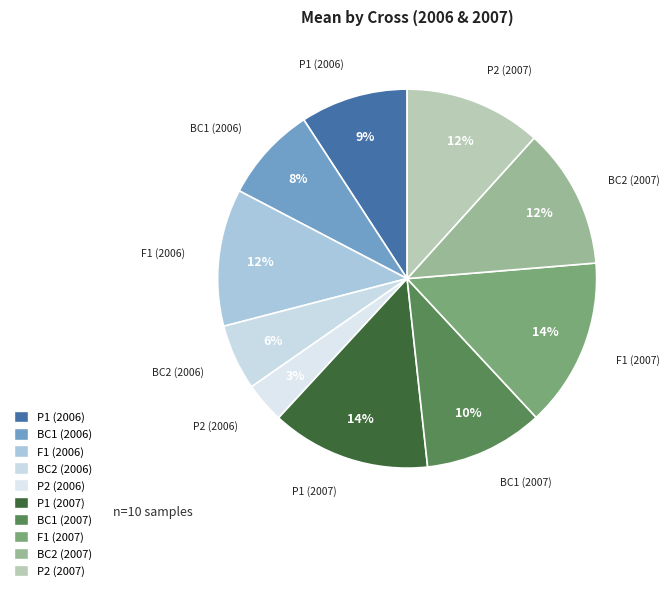

Which slice is the smallest?

P2 (2006)